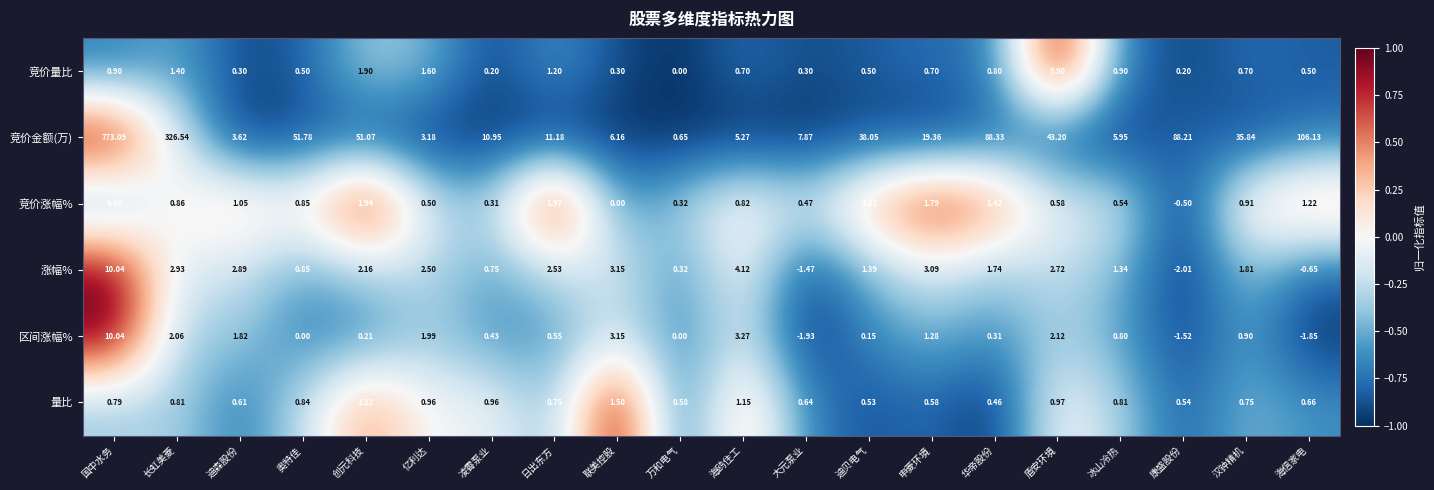

Which series changed the most between 迪森股份 and 亿利达?

竞价量比